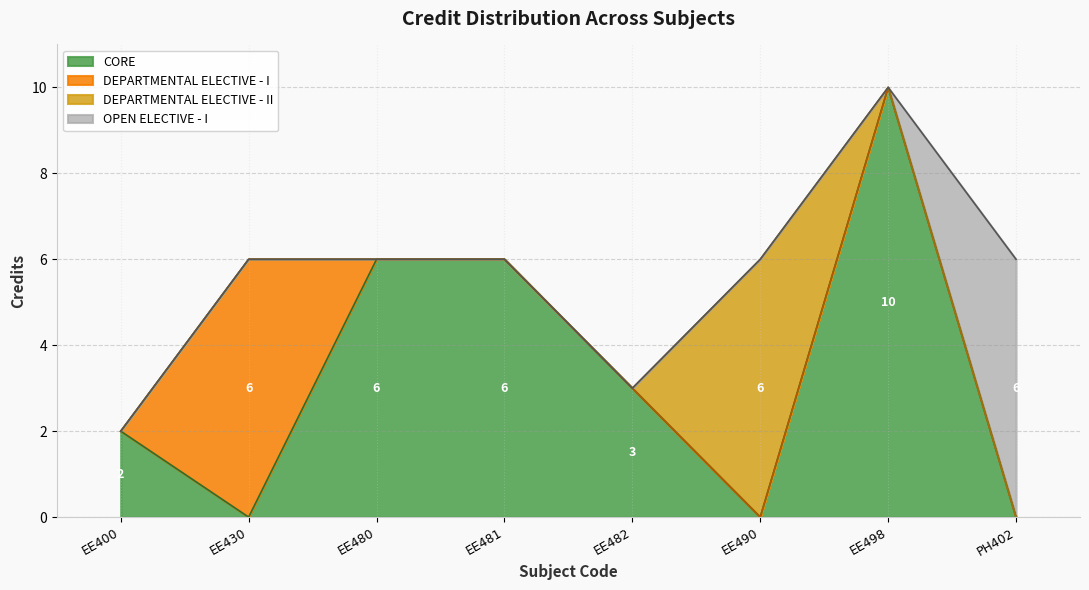

What is the maximum value shown in the chart?

10